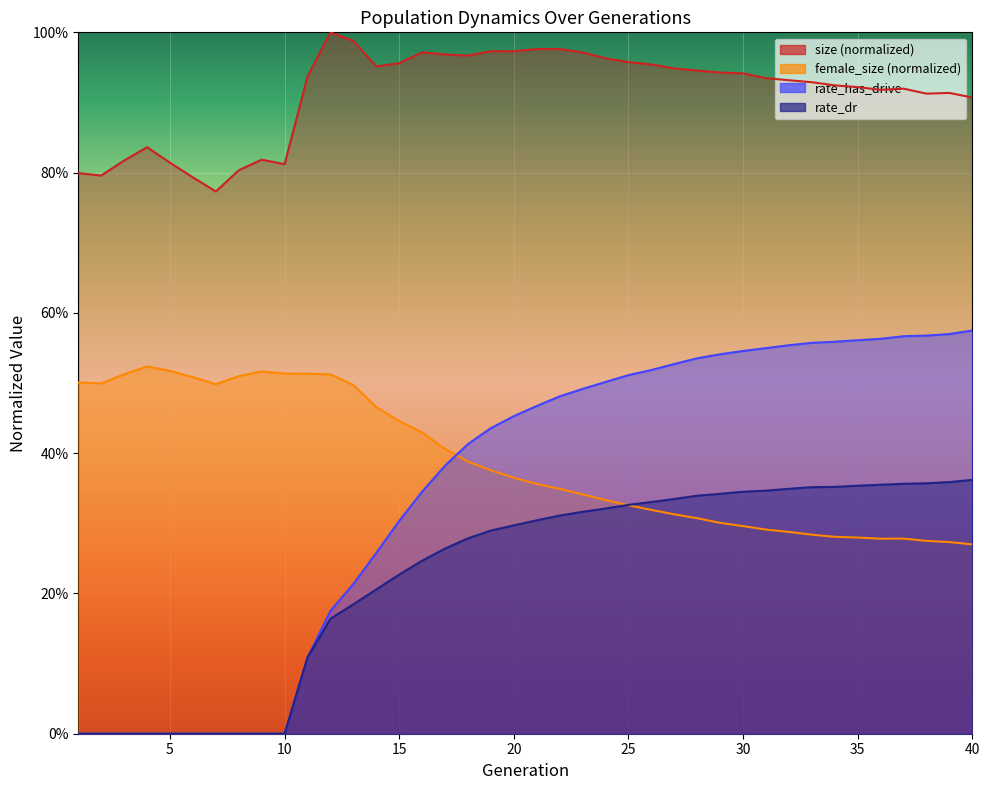

How many rate_has_drive values are between 0 and 1?

40